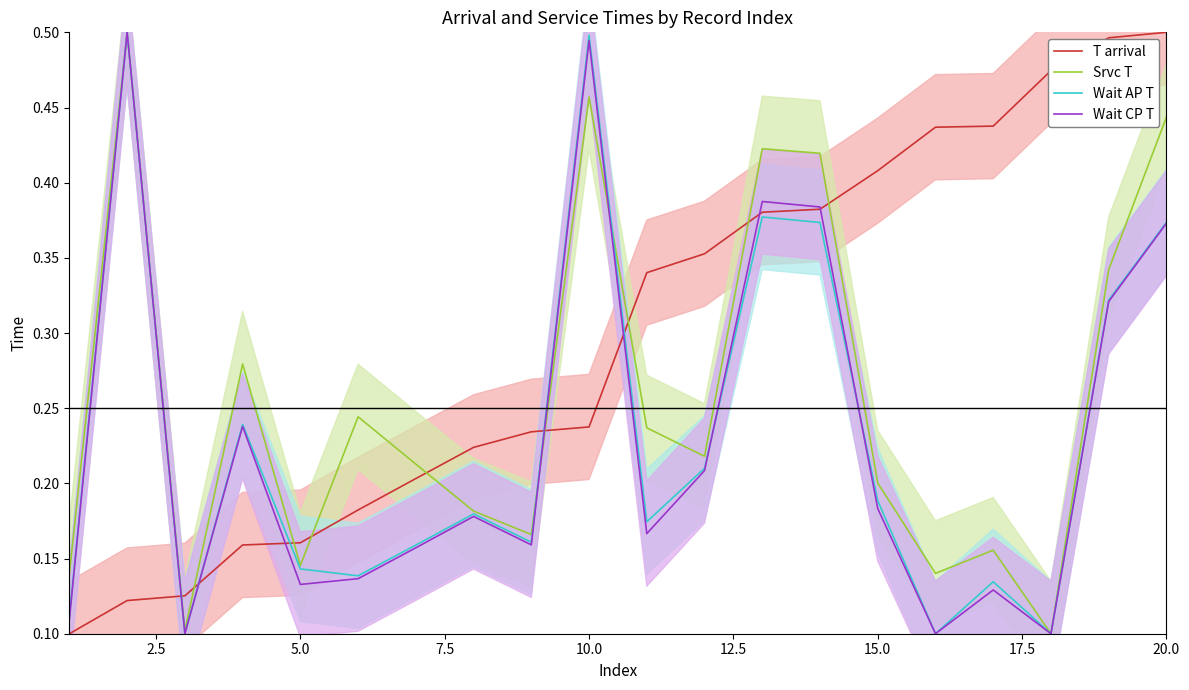

After their last crossing, which series has the higher values: Wait AP T or Wait CP T?

Wait AP T